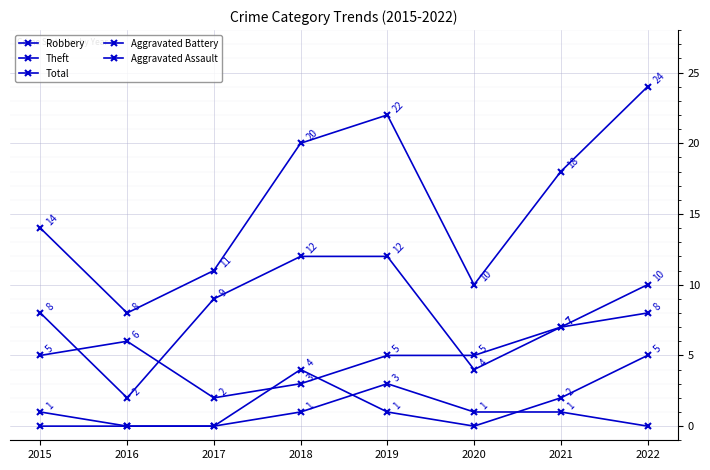

Which series has the largest range (max minus min)?

Total